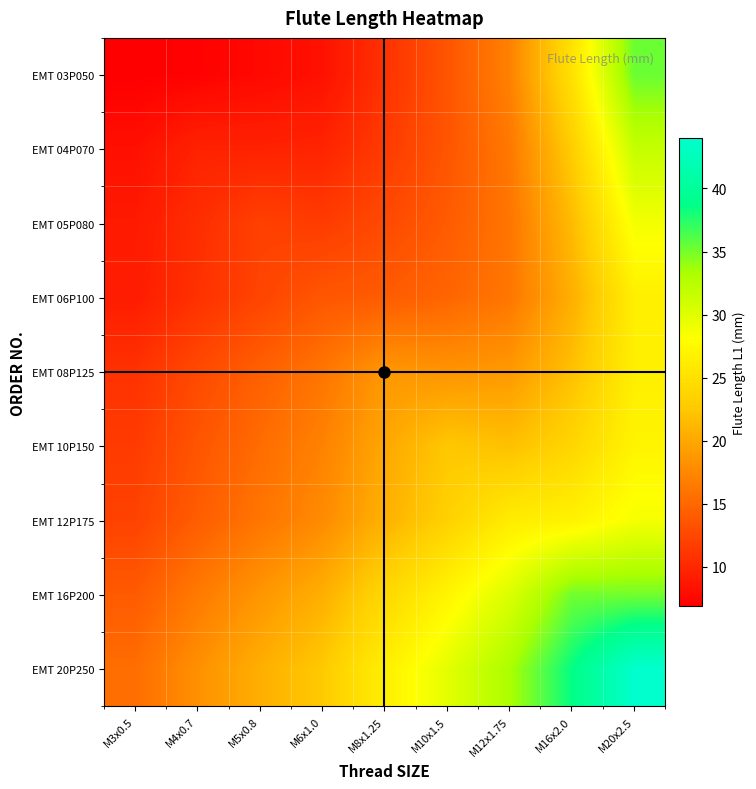

Rank the series at M4x0.7 from lowest to highest value.

EMT 03P050, EMT 04P070, EMT 05P080, EMT 06P100, EMT 08P125, EMT 10P150, EMT 12P175, EMT 16P200, EMT 20P250